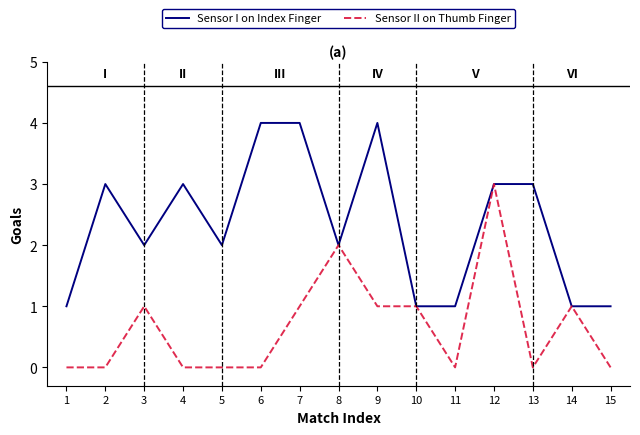

Count the Sensor I on Index Finger values in the range 1 to 3.

12